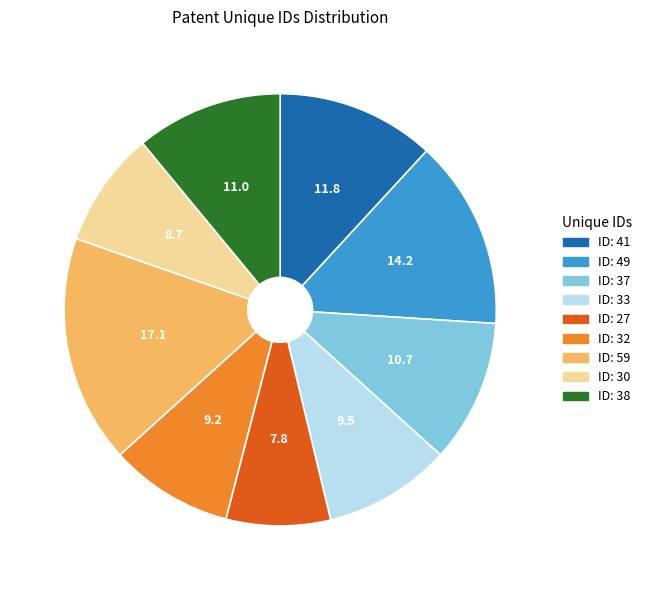

How many slices are in this pie chart?

9